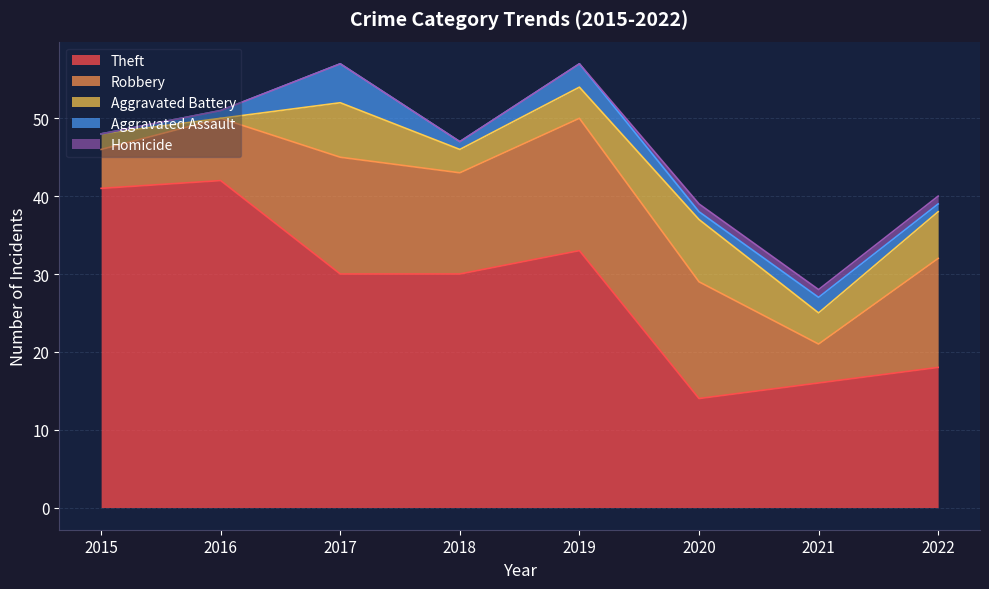

Between 2017 and 2021, which series saw the biggest shift?

Theft